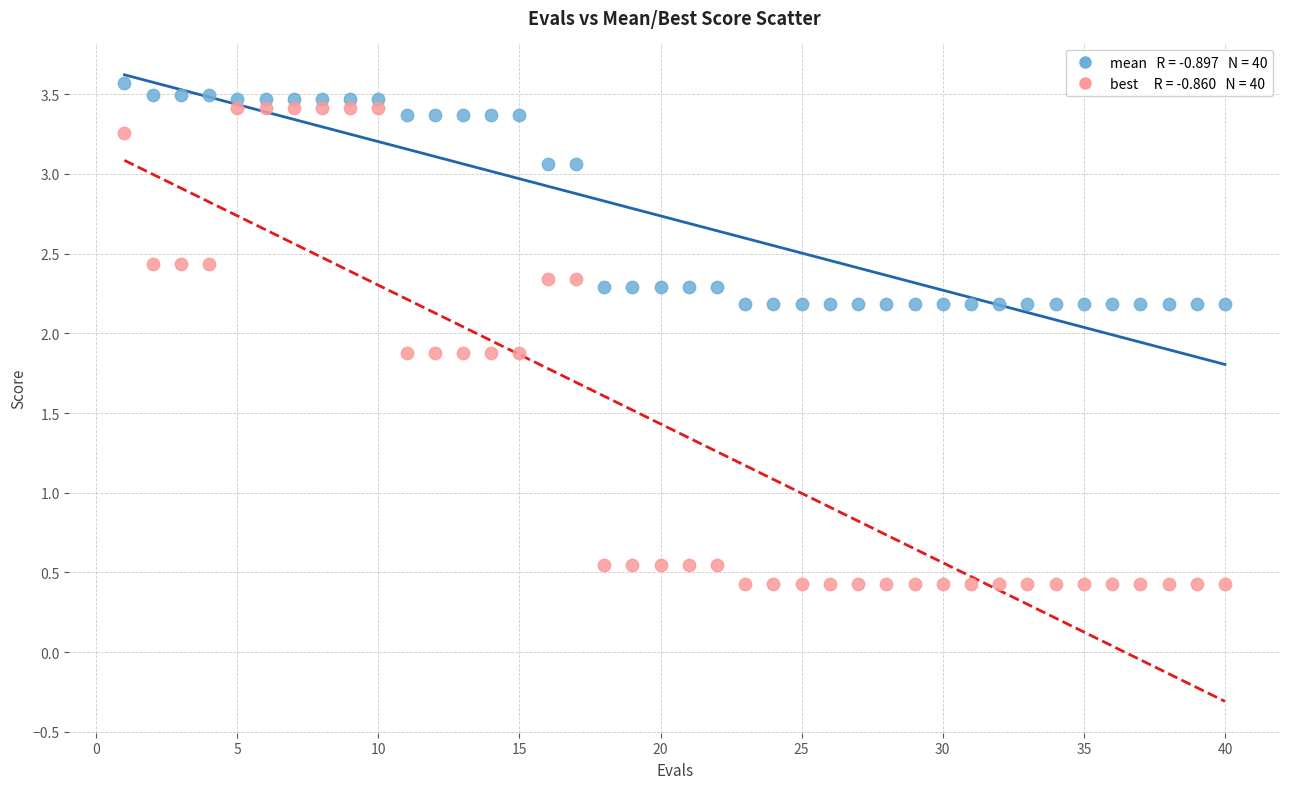

Across all data points, what is the range of Y values (max minus min)?

3.1